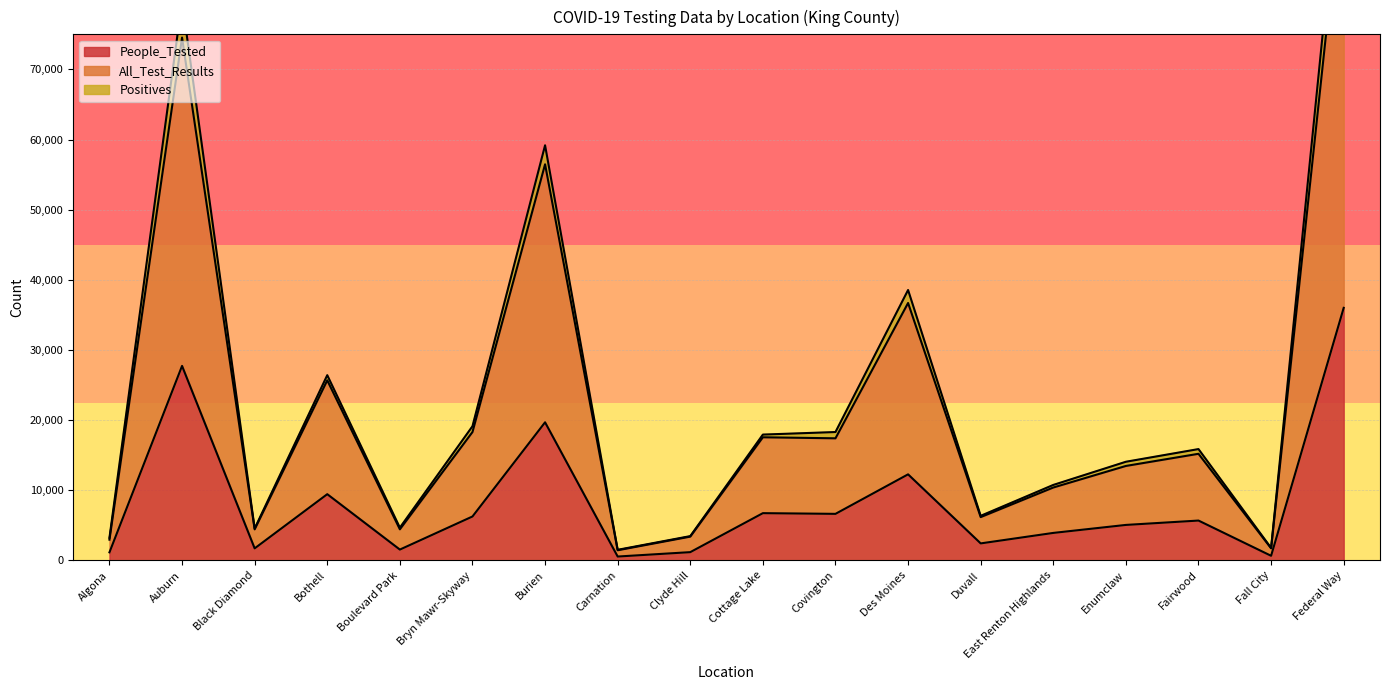

What is the greatest value displayed?

104870